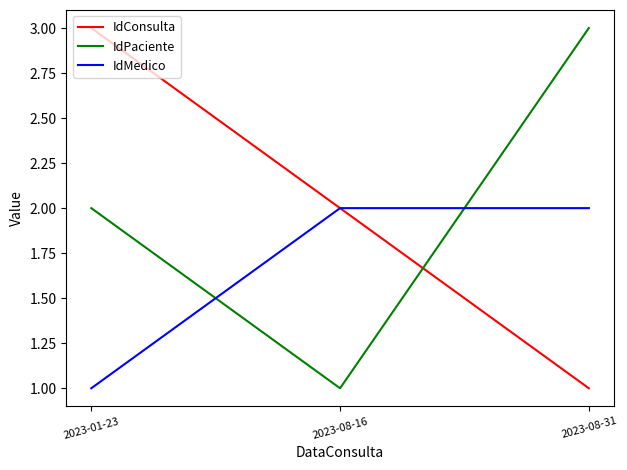

What is the difference between the maximum and minimum values in the IdConsulta series?

2